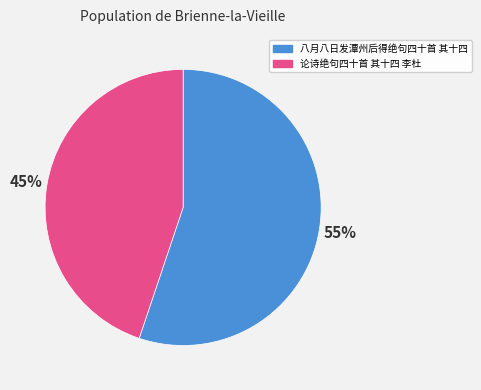

To the nearest percent, what percentage of the pie is 八月八日发潭州后得绝句四十首 其十四?

55%